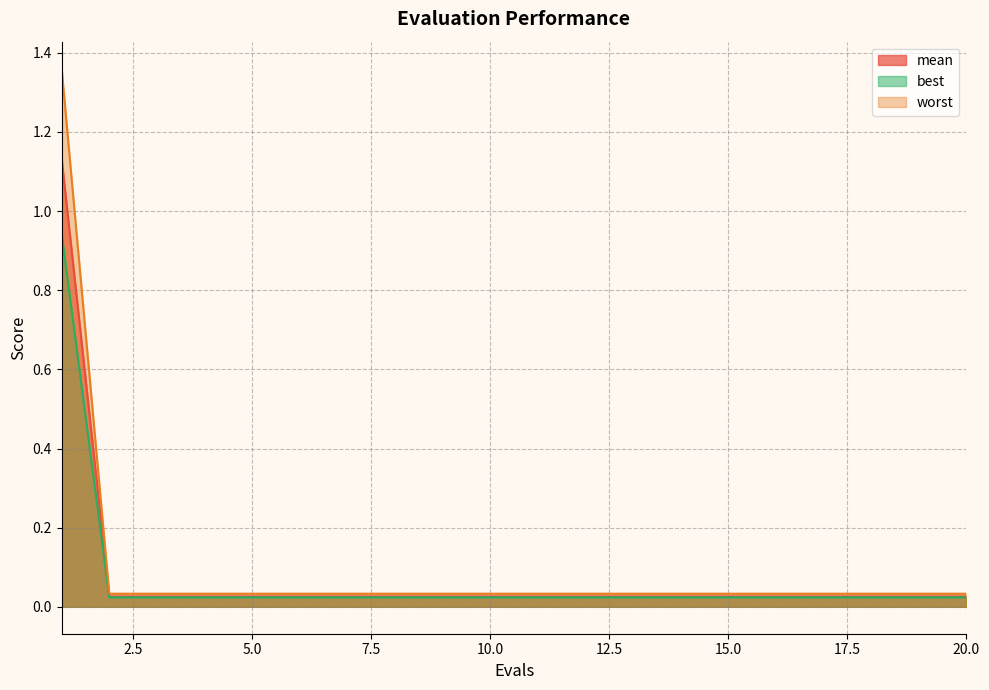

How many categories are shown in the chart?

20